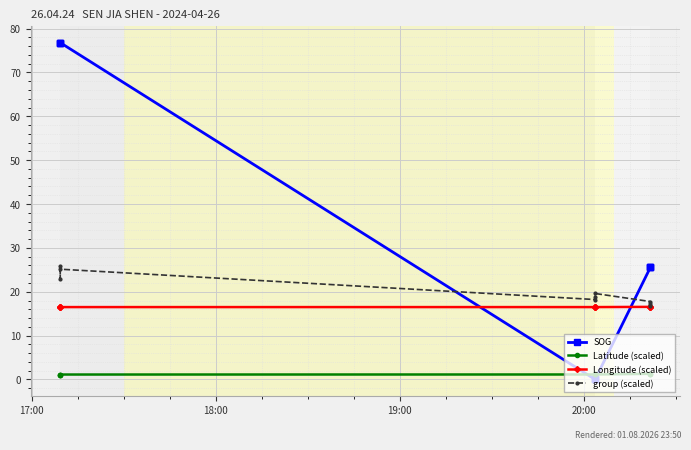

What is the difference between the maximum and second lowest values in the Longitude (scaled) series?

0.1